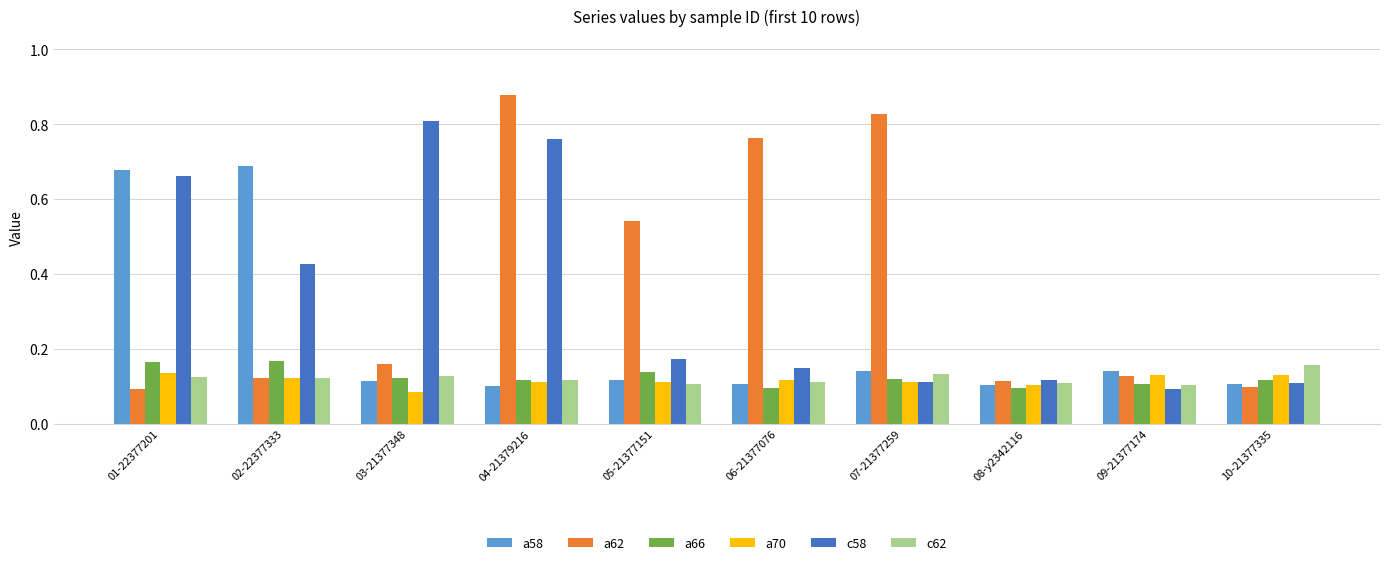

At how many categories does at least one series exceed 0?

10